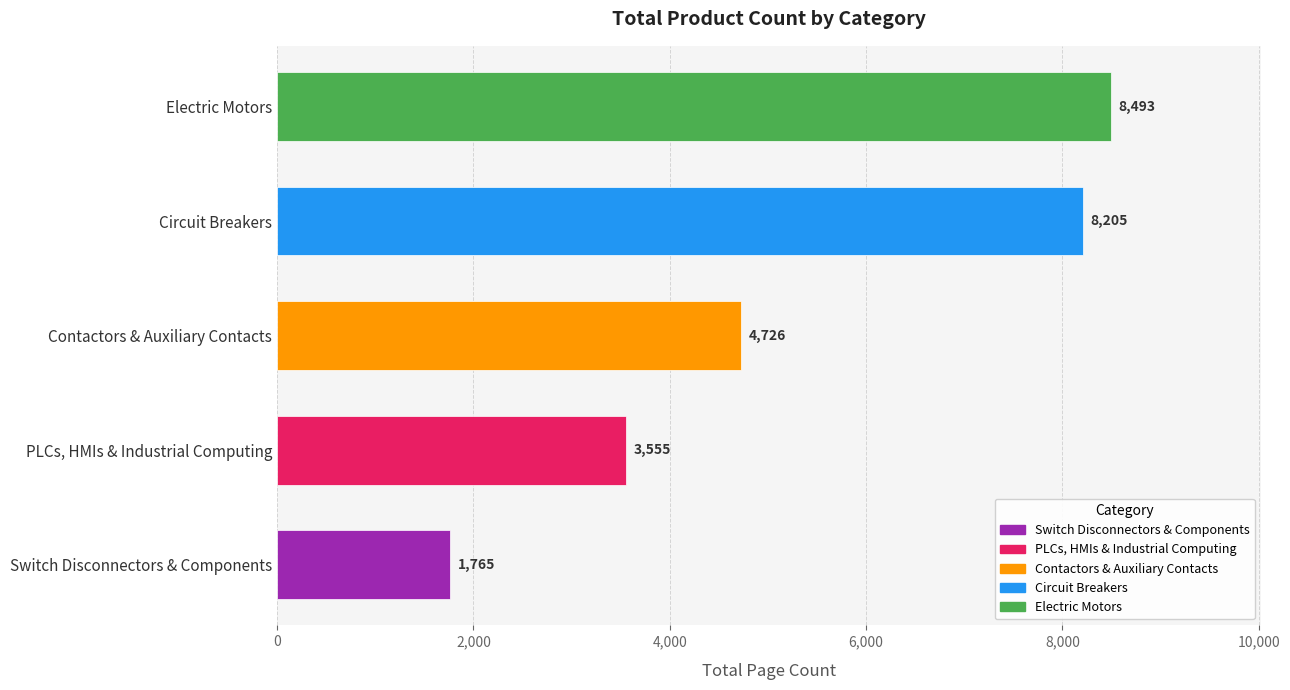

What is the difference between the second highest and second lowest values?

4650